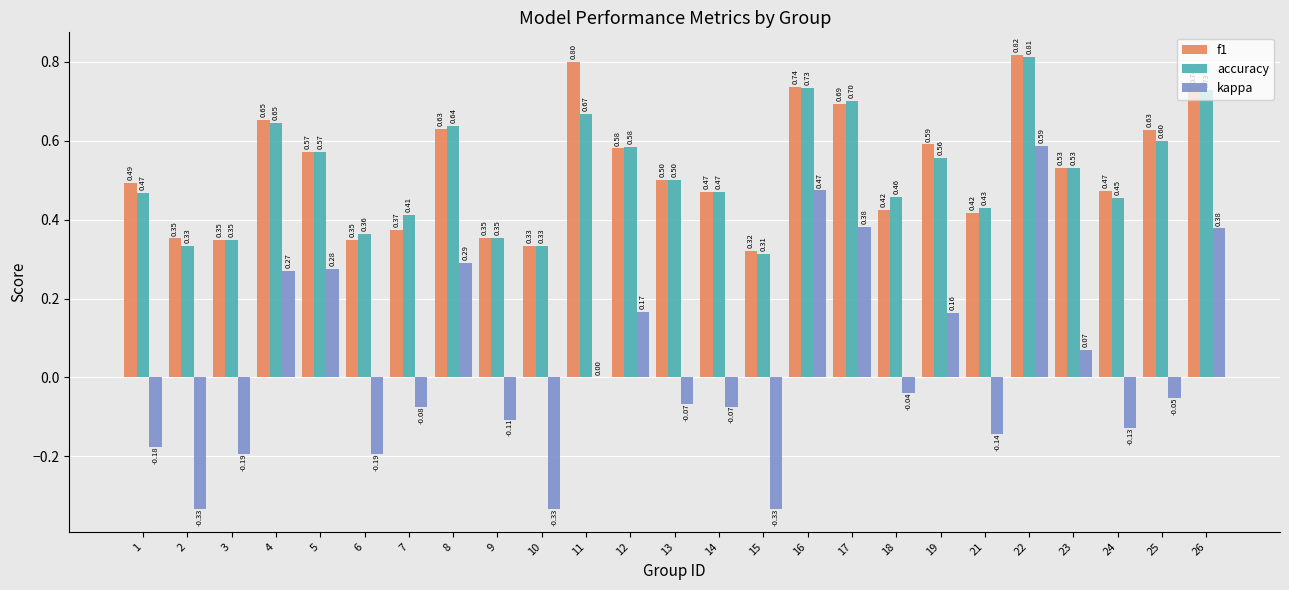

What is the sum of all accuracy values?

13.0